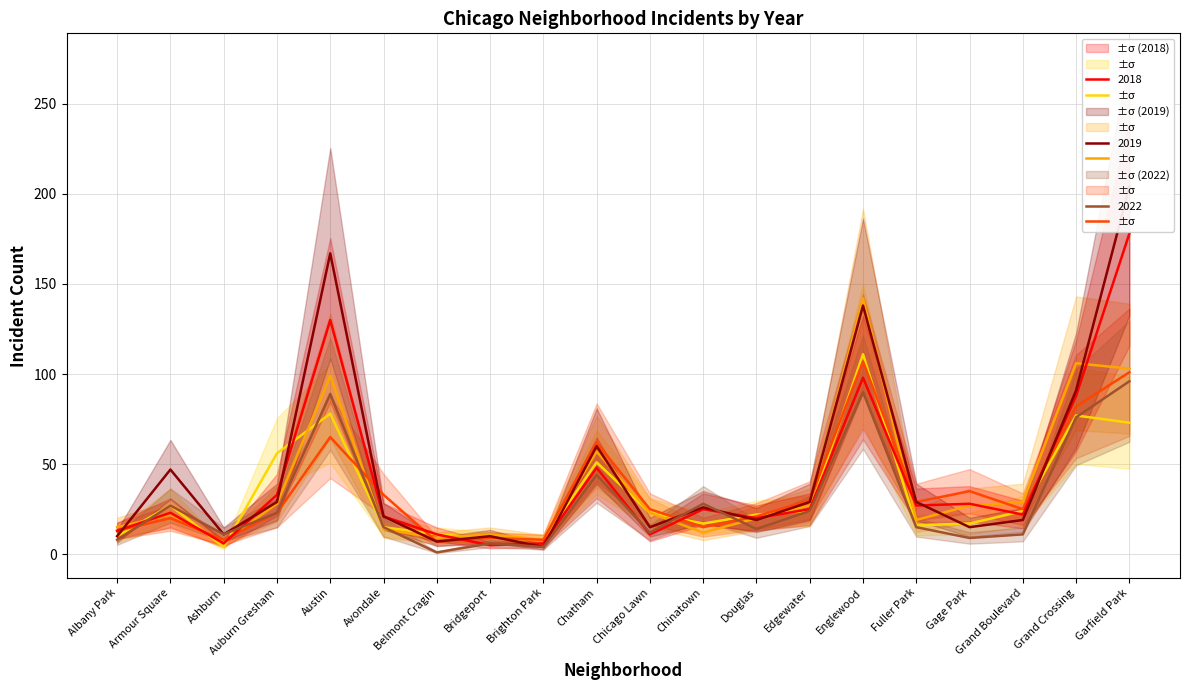

Which series has the largest total across all categories?

2019